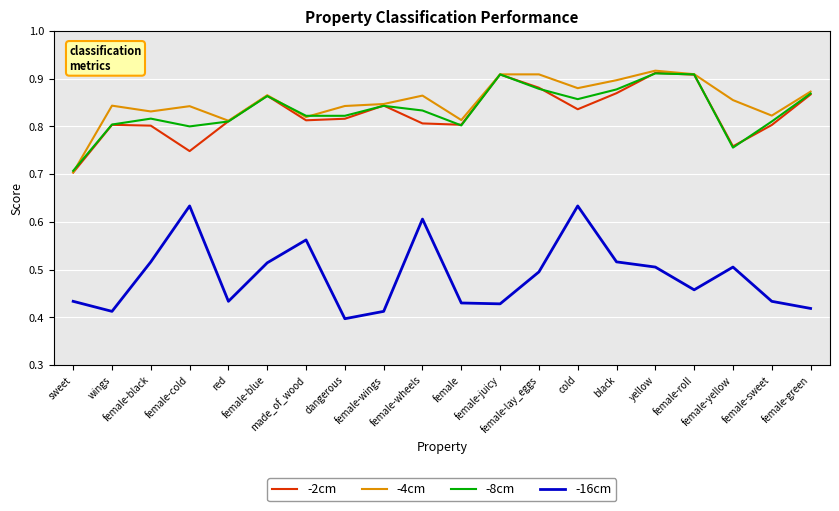

Does the chart have visible grid lines?

Yes